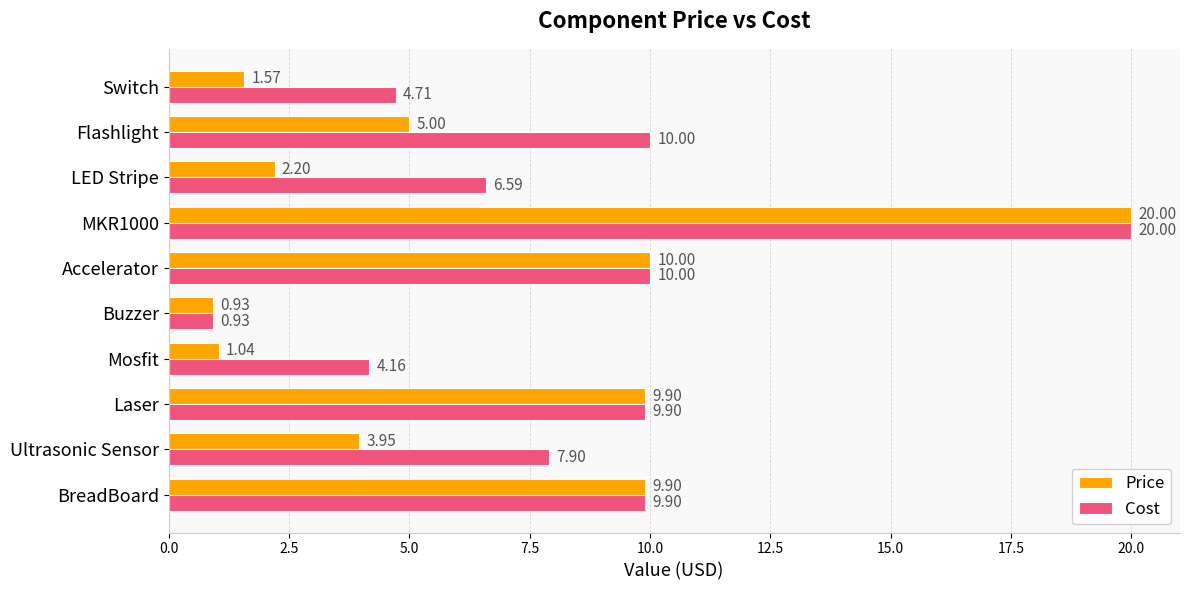

What is the difference between the maximum and minimum values in the Price series?

19.1